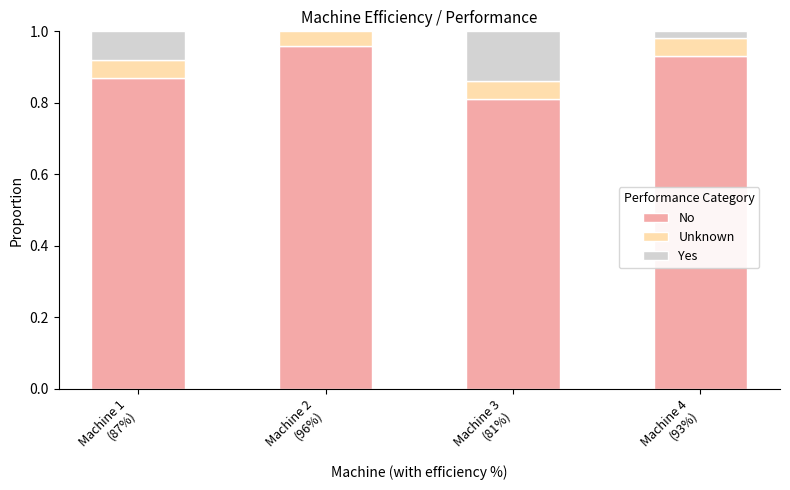

Reading left to right, extract all data points from this chart.

No: Machine 1
(87%)=0.9	Machine 2
(96%)=1.0	Machine 3
(81%)=0.8	Machine 4
(93%)=0.9
Unknown: Machine 1
(87%)=0.1	Machine 2
(96%)=0.1	Machine 3
(81%)=0.1	Machine 4
(93%)=0.1
Yes: Machine 1
(87%)=0.1	Machine 2
(96%)=-0.0	Machine 3
(81%)=0.1	Machine 4
(93%)=0.0